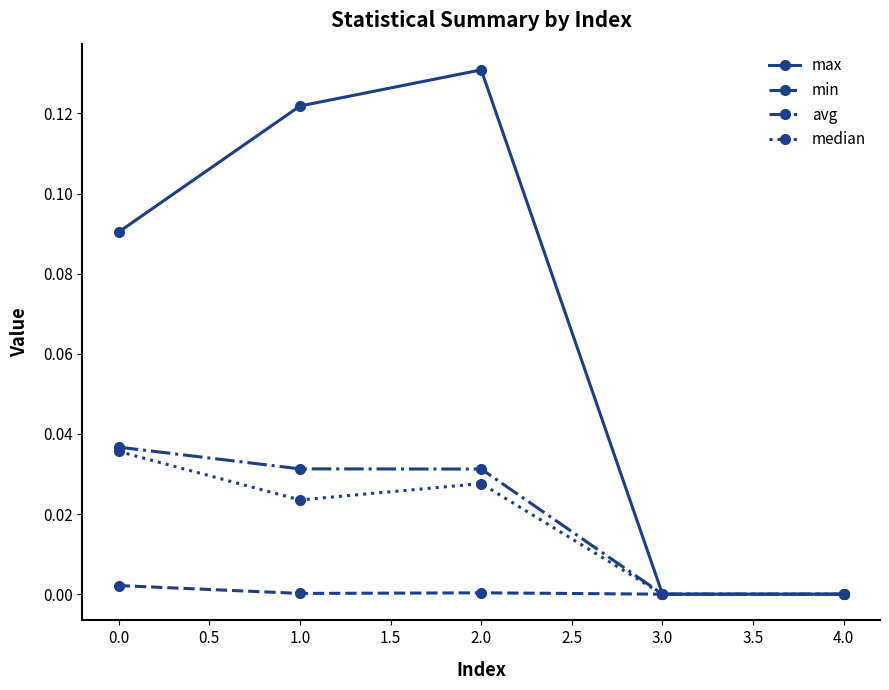

True or false: min has more than 1 interior local peaks.

False